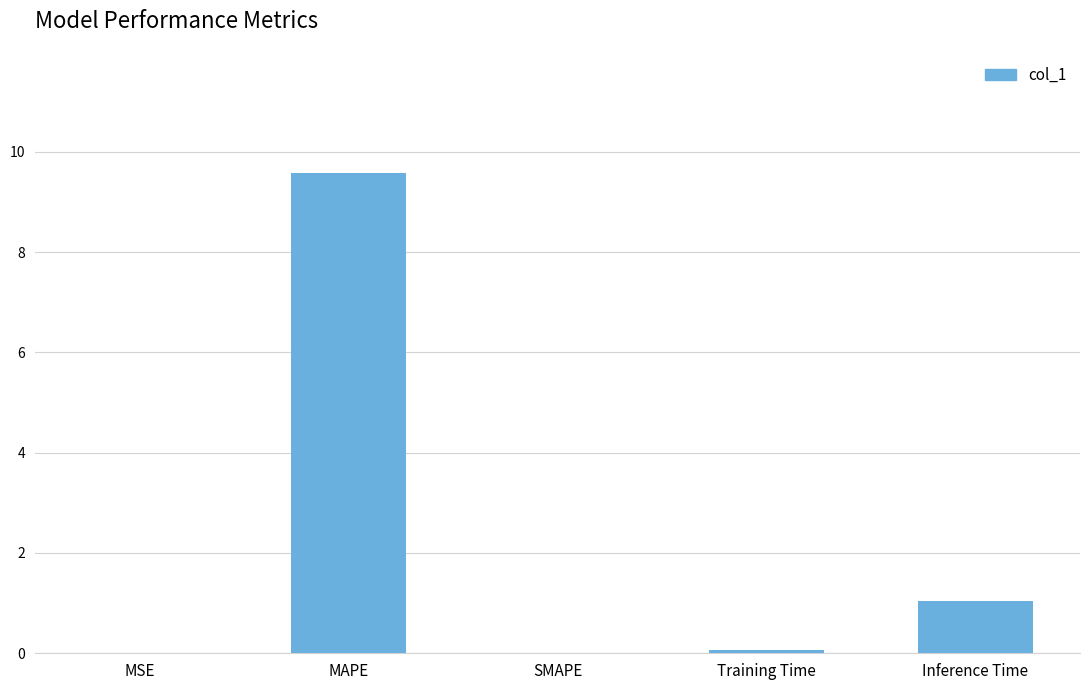

What is the change in value from Training Time to Inference Time?

+1.0